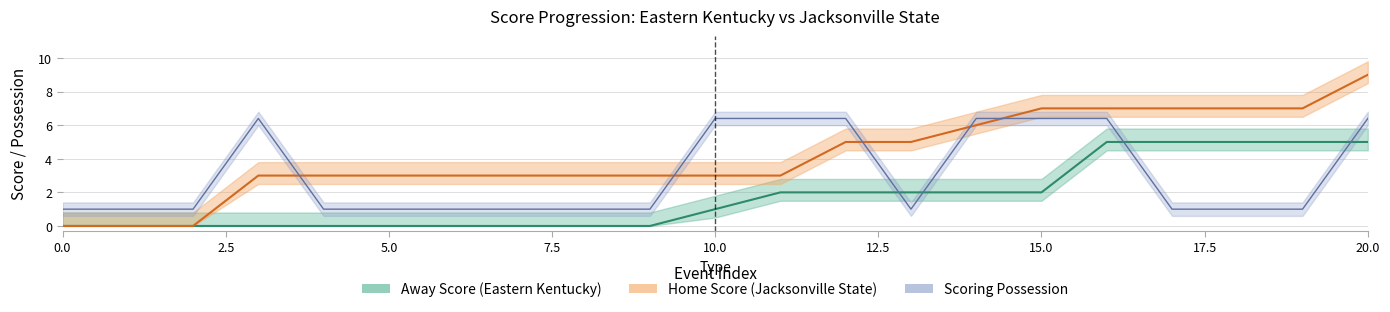

Does the chart have visible grid lines?

Yes